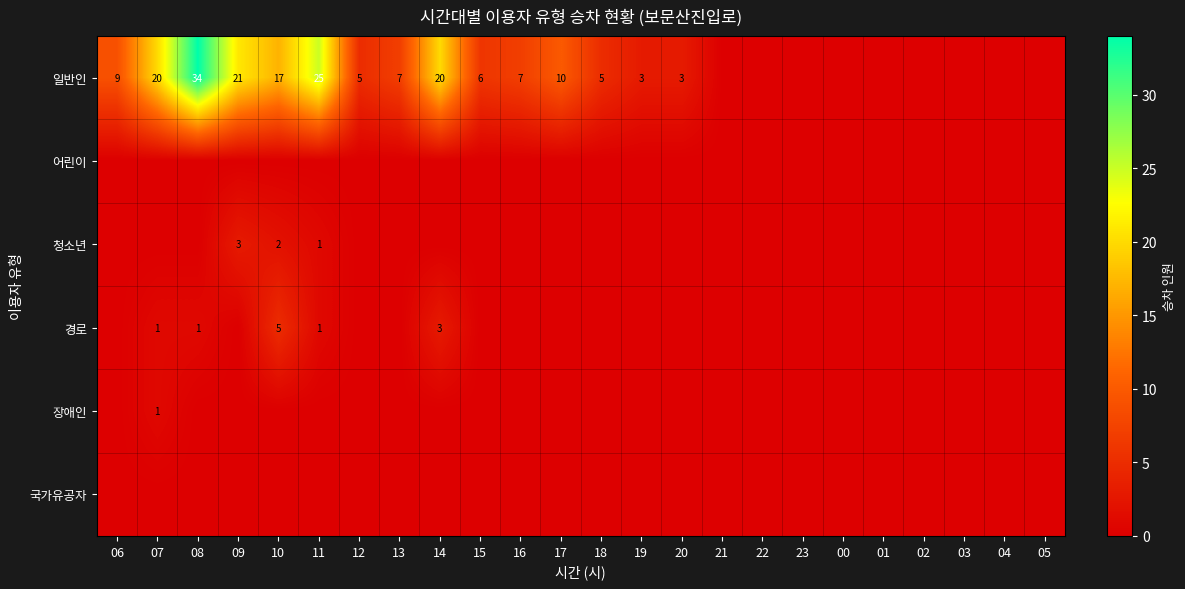

True or false: 청소년 has a value of 2 at 10.

True